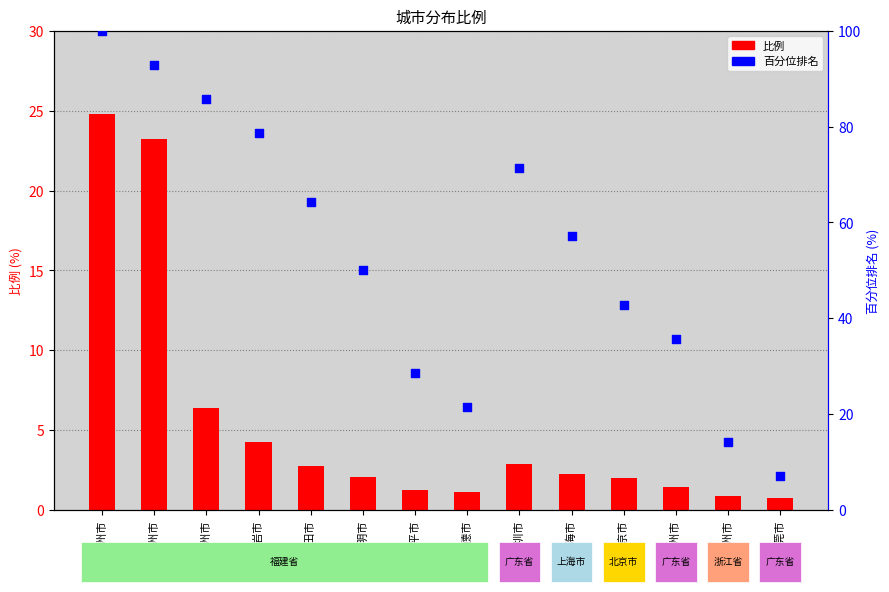

Which series reaches the maximum Y coordinate?

百分位排名